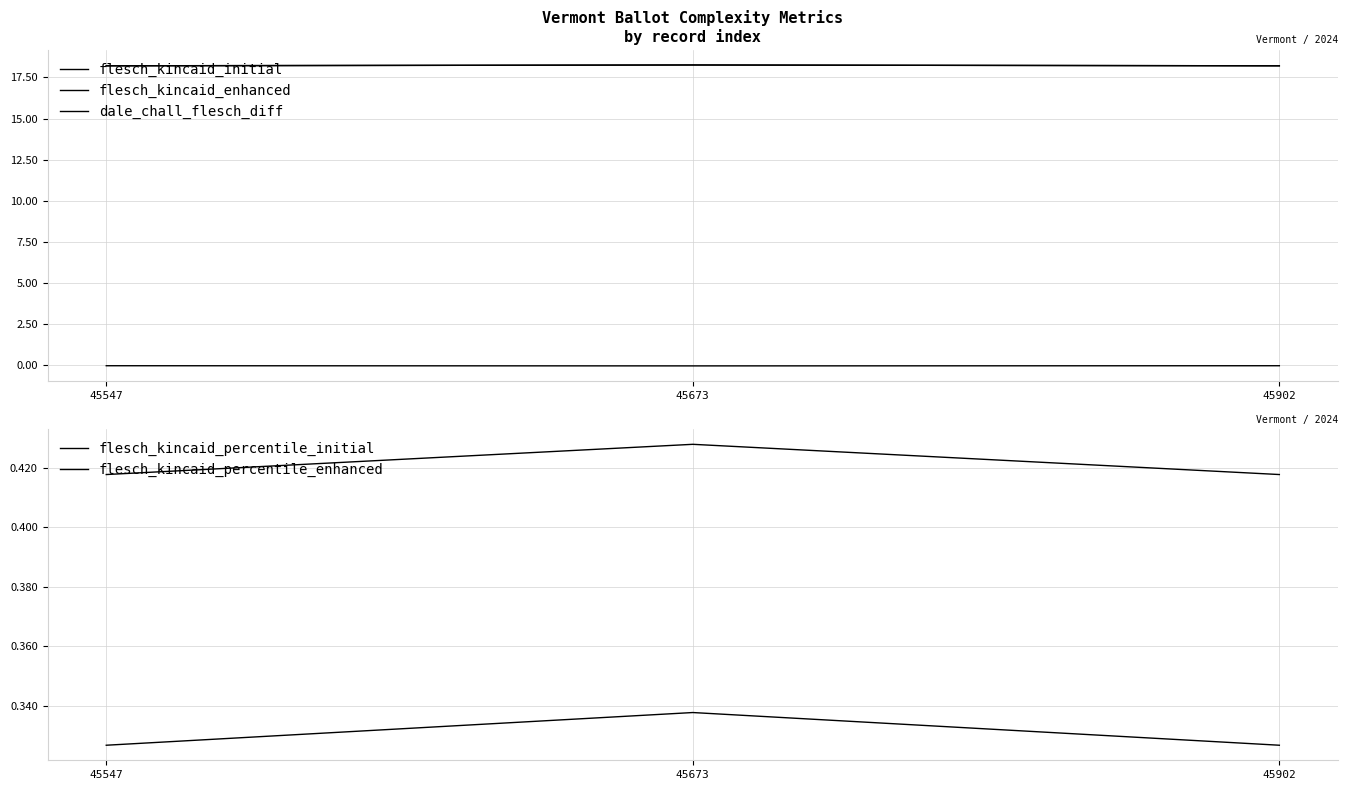

Which series has the largest range (max minus min)?

flesch_kincaid_initial